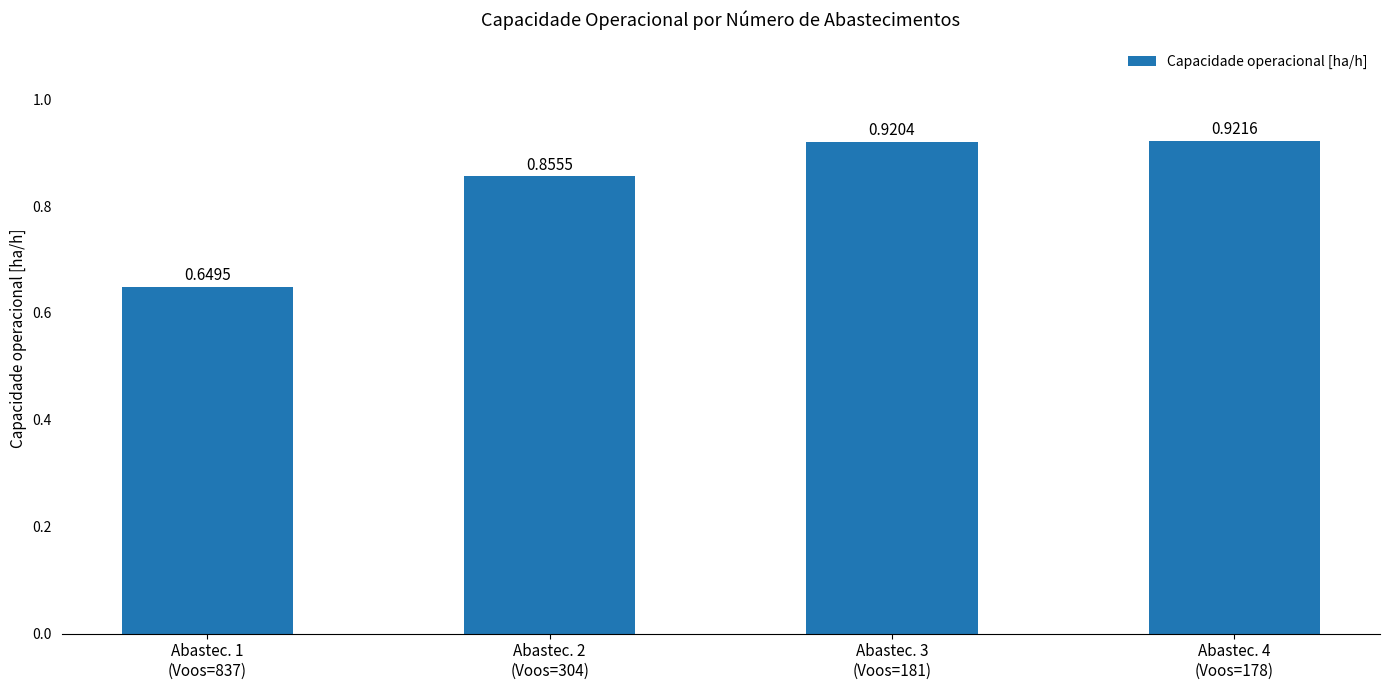

Rank the categories by value from lowest to highest.

Abastec. 1
(Voos=837), Abastec. 2
(Voos=304), Abastec. 3
(Voos=181), Abastec. 4
(Voos=178)